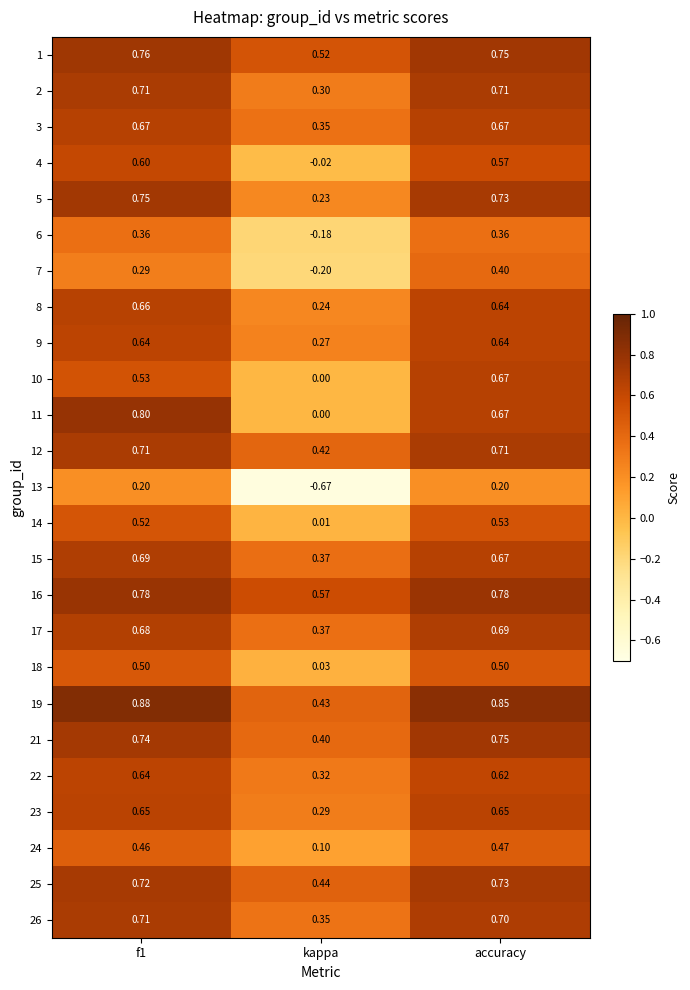

How many distinct data groups are displayed?

25